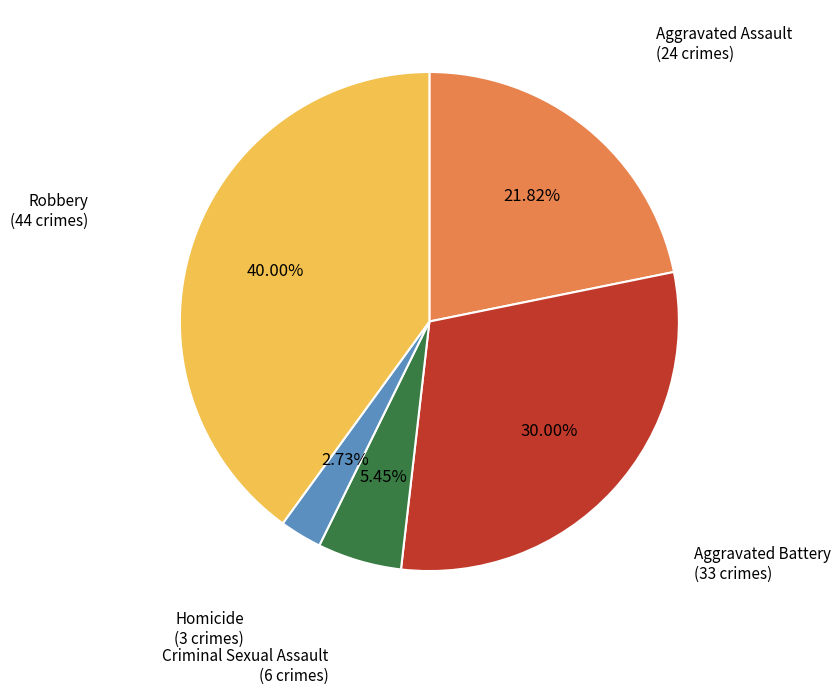

Is there a majority slice in this chart?

No